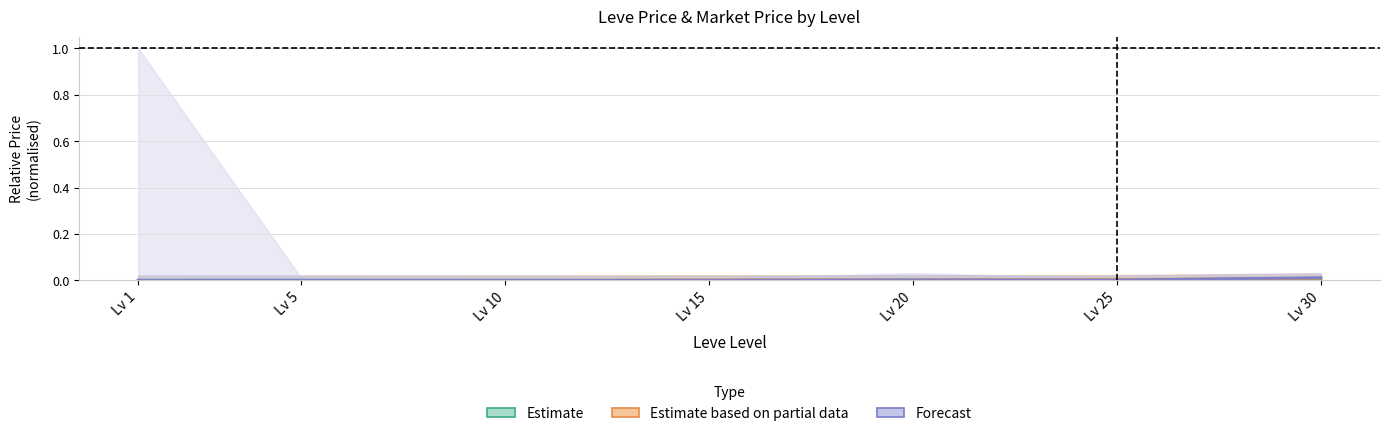

Is this an area chart (filled region under the line)?

No